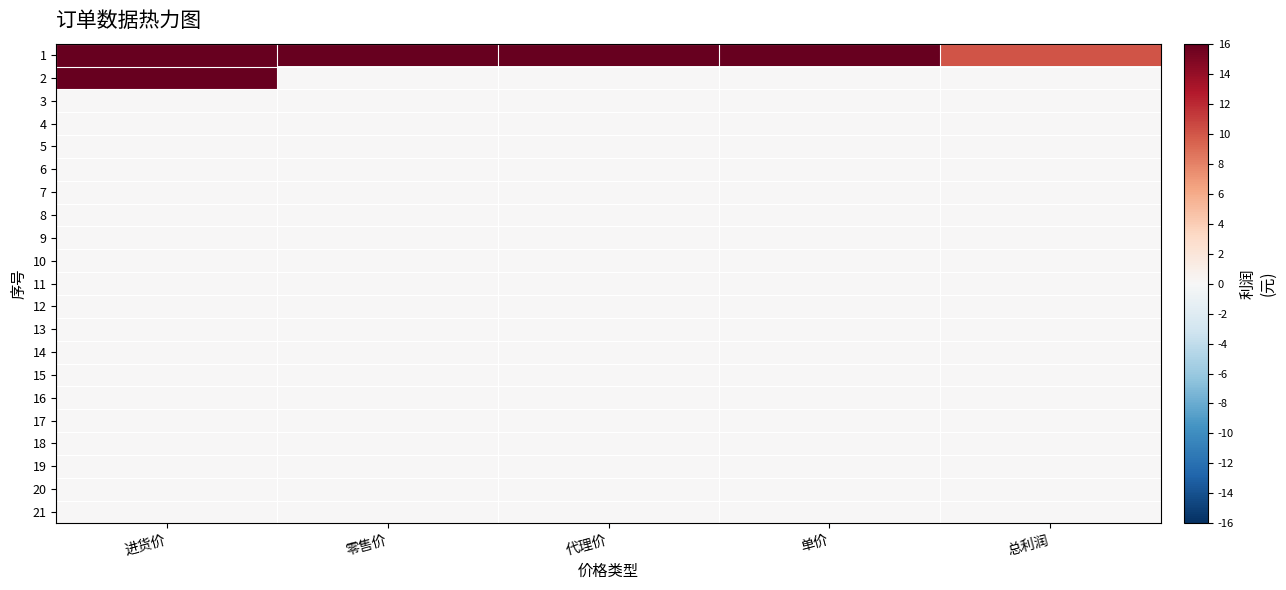

Reading right to left, list all the values displayed in this chart.

1: 总利润=10	单价=45	代理价=45	零售价=50	进货价=35
2: 总利润=0	单价=0	代理价=0	零售价=0	进货价=45
3: 总利润=0	单价=0	代理价=0	零售价=0	进货价=0
4: 总利润=0	单价=0	代理价=0	零售价=0	进货价=0
5: 总利润=0	单价=0	代理价=0	零售价=0	进货价=0
6: 总利润=0	单价=0	代理价=0	零售价=0	进货价=0
7: 总利润=0	单价=0	代理价=0	零售价=0	进货价=0
8: 总利润=0	单价=0	代理价=0	零售价=0	进货价=0
9: 总利润=0	单价=0	代理价=0	零售价=0	进货价=0
10: 总利润=0	单价=0	代理价=0	零售价=0	进货价=0
11: 总利润=0	单价=0	代理价=0	零售价=0	进货价=0
12: 总利润=0	单价=0	代理价=0	零售价=0	进货价=0
13: 总利润=0	单价=0	代理价=0	零售价=0	进货价=0
14: 总利润=0	单价=0	代理价=0	零售价=0	进货价=0
15: 总利润=0	单价=0	代理价=0	零售价=0	进货价=0
16: 总利润=0	单价=0	代理价=0	零售价=0	进货价=0
17: 总利润=0	单价=0	代理价=0	零售价=0	进货价=0
18: 总利润=0	单价=0	代理价=0	零售价=0	进货价=0
19: 总利润=0	单价=0	代理价=0	零售价=0	进货价=0
20: 总利润=0	单价=0	代理价=0	零售价=0	进货价=0
21: 总利润=0	单价=0	代理价=0	零售价=0	进货价=0